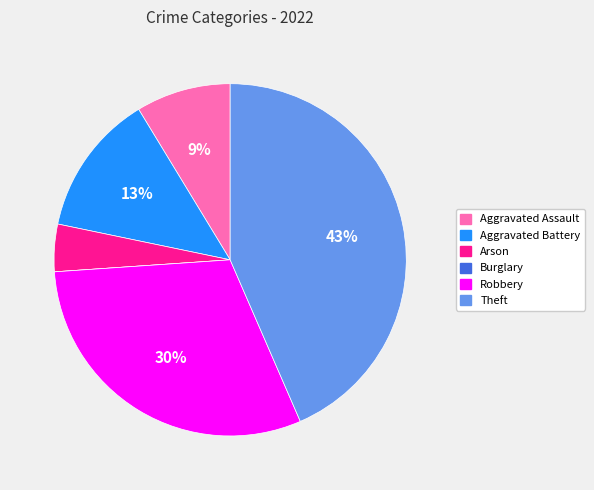

Which category has the biggest portion of the pie?

Theft